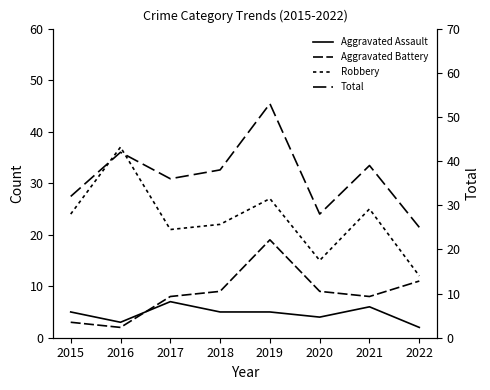

At which label is Total closest to 39?

2021